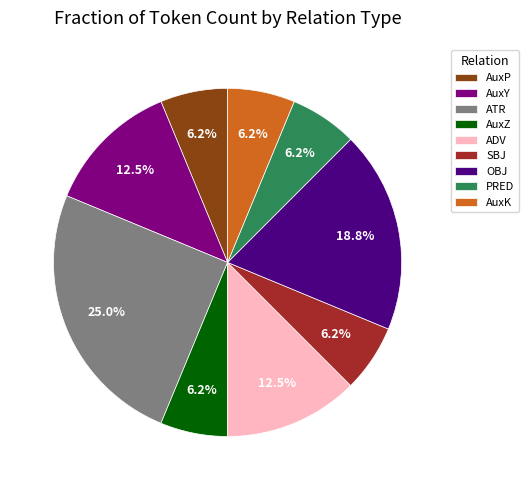

Is there any slice that represents more than half of the pie?

No